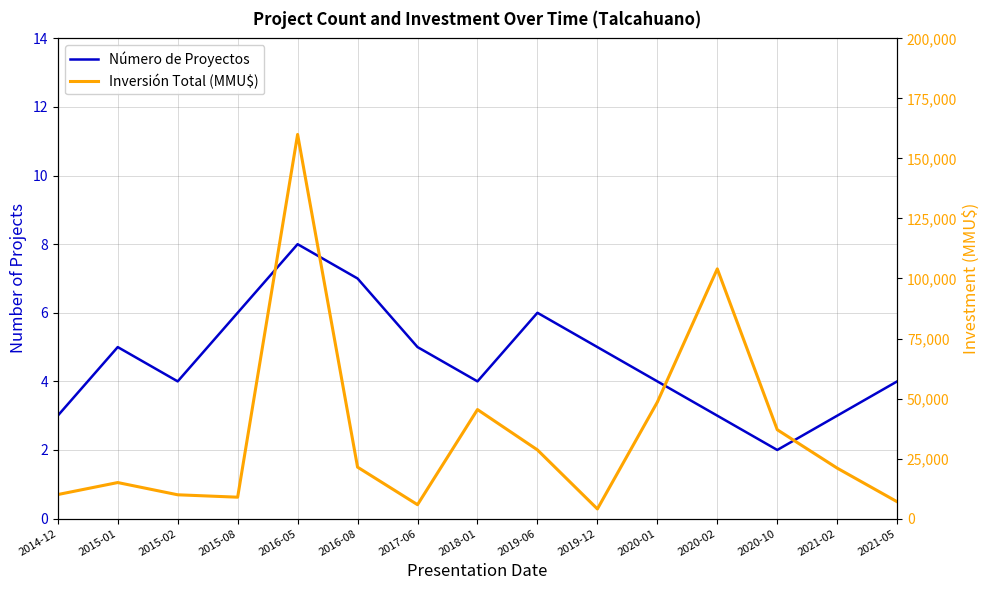

What is the value of the Inversión Total (MMU$) point at the 7th from the left?

5779